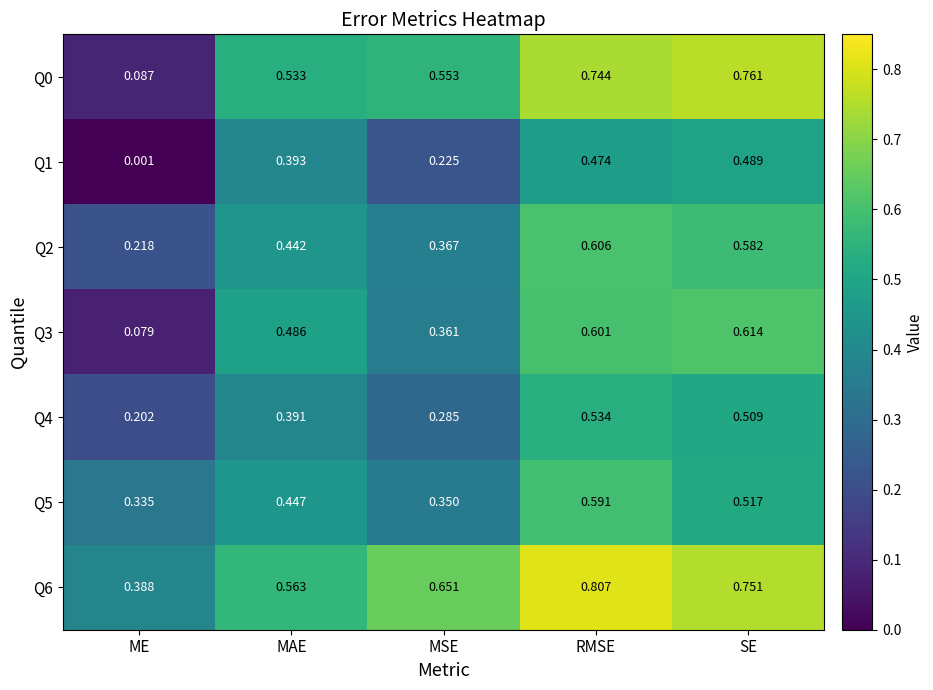

At which label does Q4 reach its peak?

RMSE